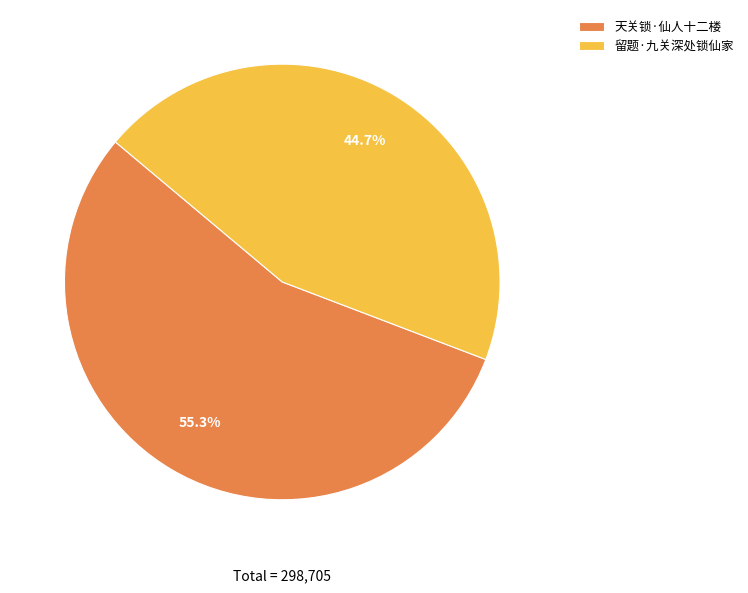

What is the largest slice in the pie chart?

天关锁·仙人十二楼